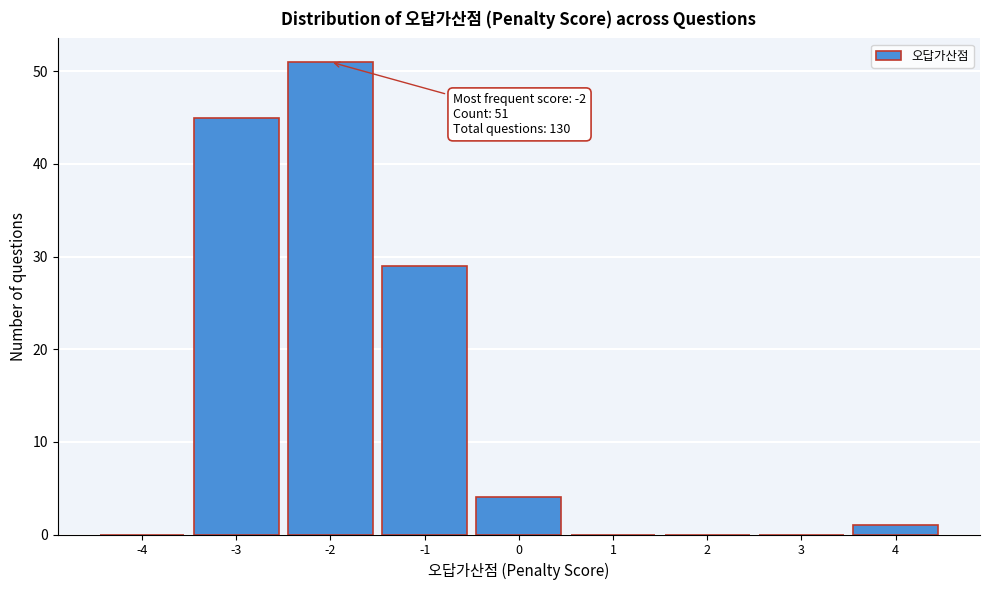

Reading left to right, what are all the values shown in this chart?

-4=0	-3=45	-2=51	-1=29	0=4	1=0	2=0	3=0	4=1